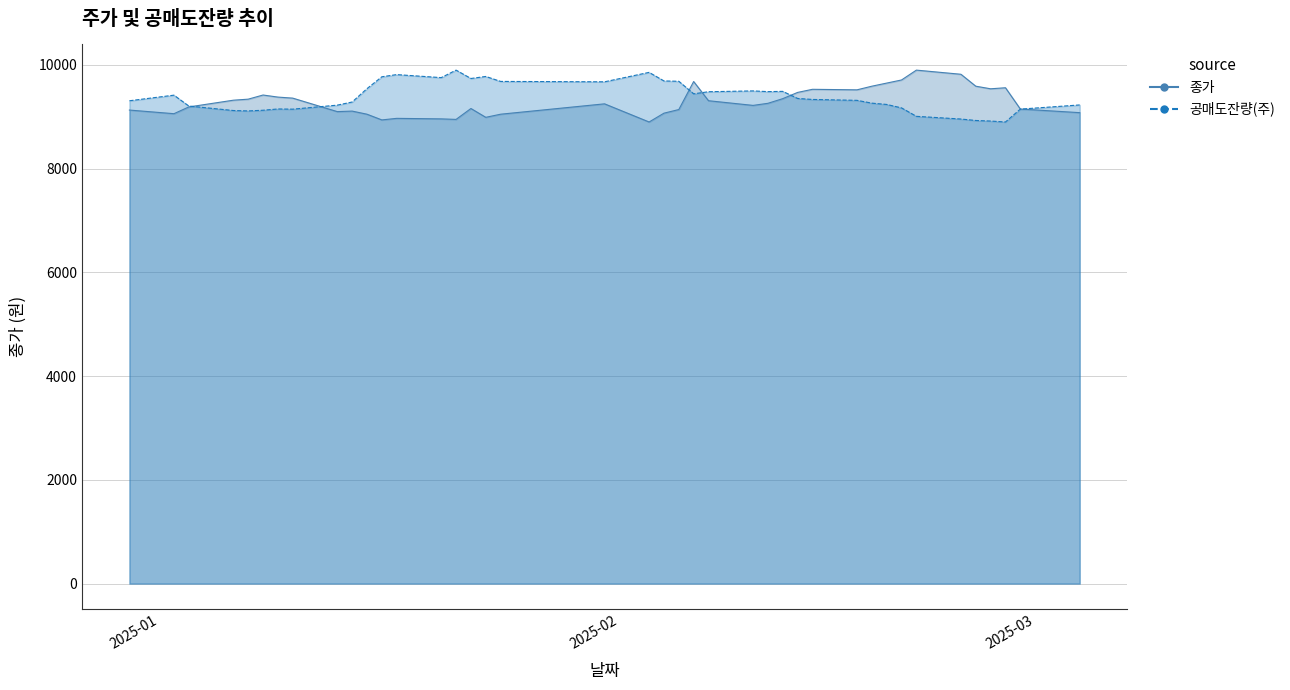

What is the label of the 35th point from the left?

2025-02-24